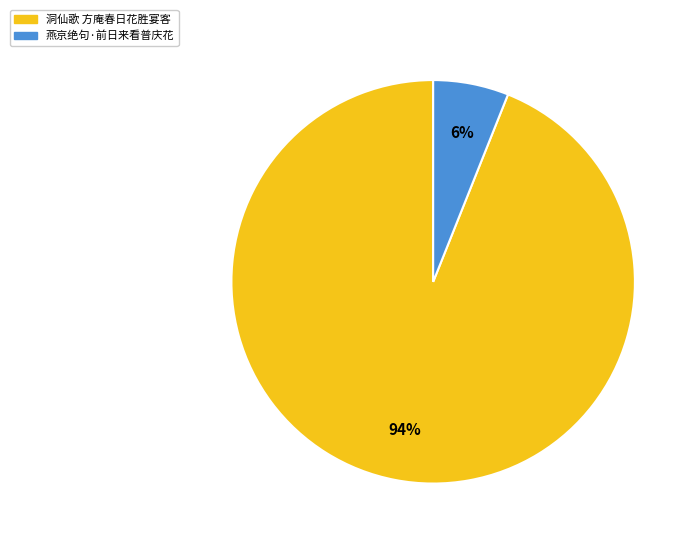

To the nearest percent, what is the average slice percentage?

50%